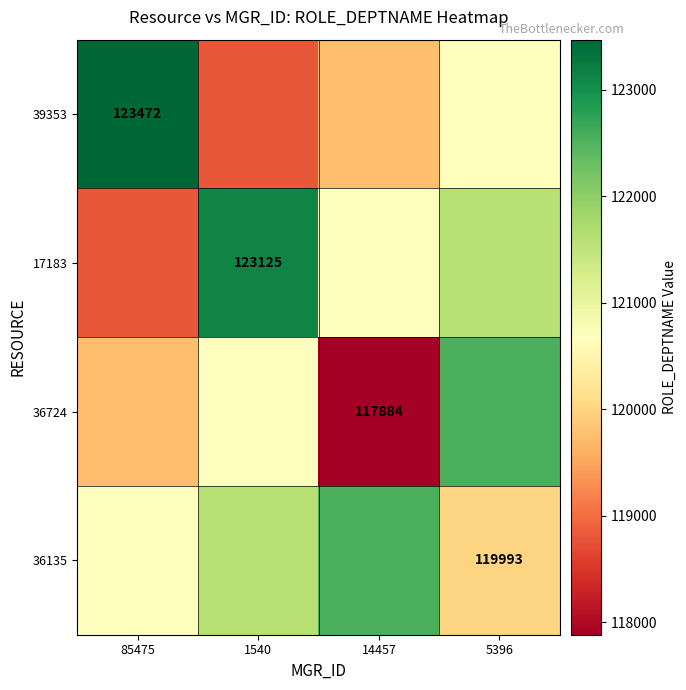

How many values in the 39353 series are below 120678?

2